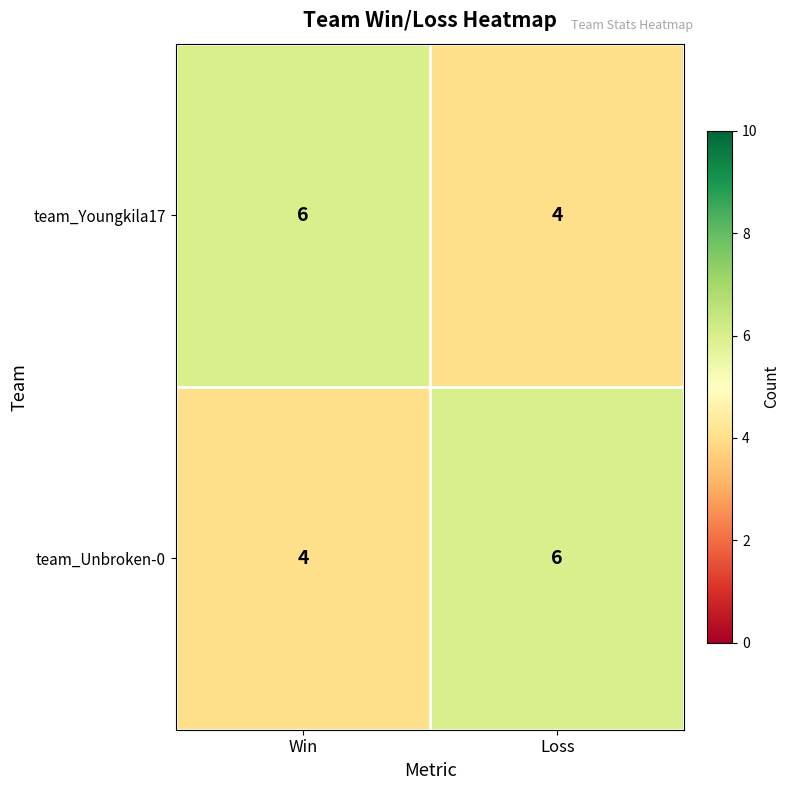

Reading left to right, list all the values displayed in this chart.

team_Youngkila17: Win=6	Loss=4
team_Unbroken-0: Win=4	Loss=6